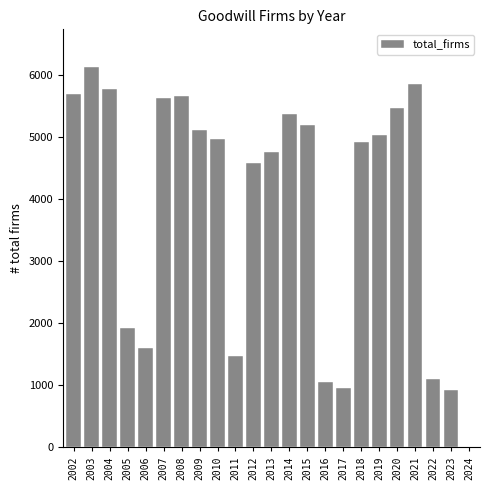

Reading left to right, what are all the values shown in this chart?

2002=5704	2003=6129	2004=5776	2005=1926	2006=1610	2007=5629	2008=5665	2009=5123	2010=4975	2011=1468	2012=4585	2013=4765	2014=5376	2015=5204	2016=1053	2017=955	2018=4923	2019=5034	2020=5481	2021=5864	2022=1103	2023=925	2024=8